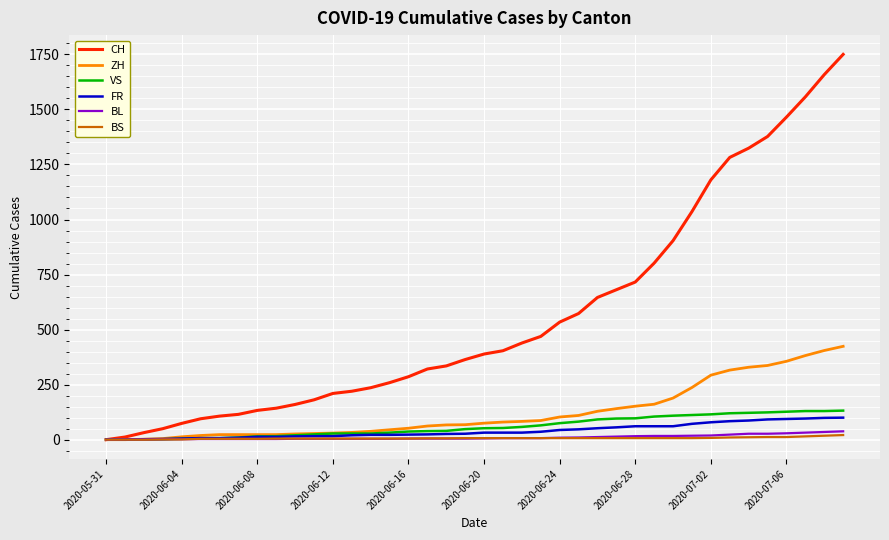

Which series has the largest total across all categories?

CH